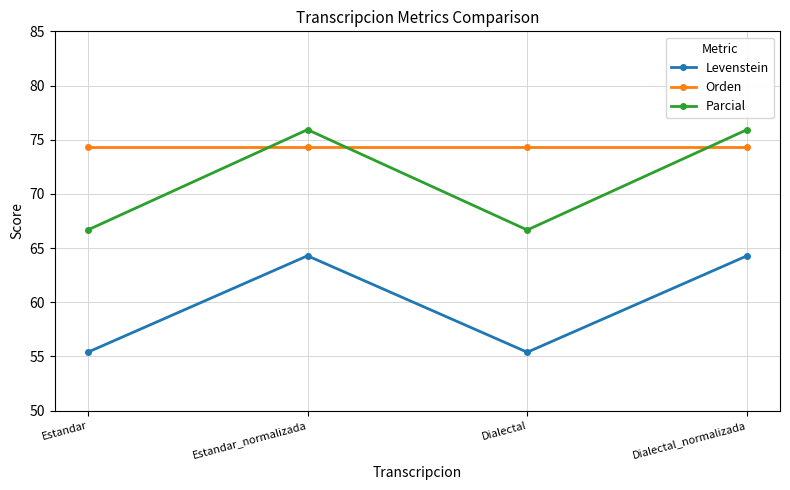

What is the spread (max minus min) of values at Estandar?

18.9